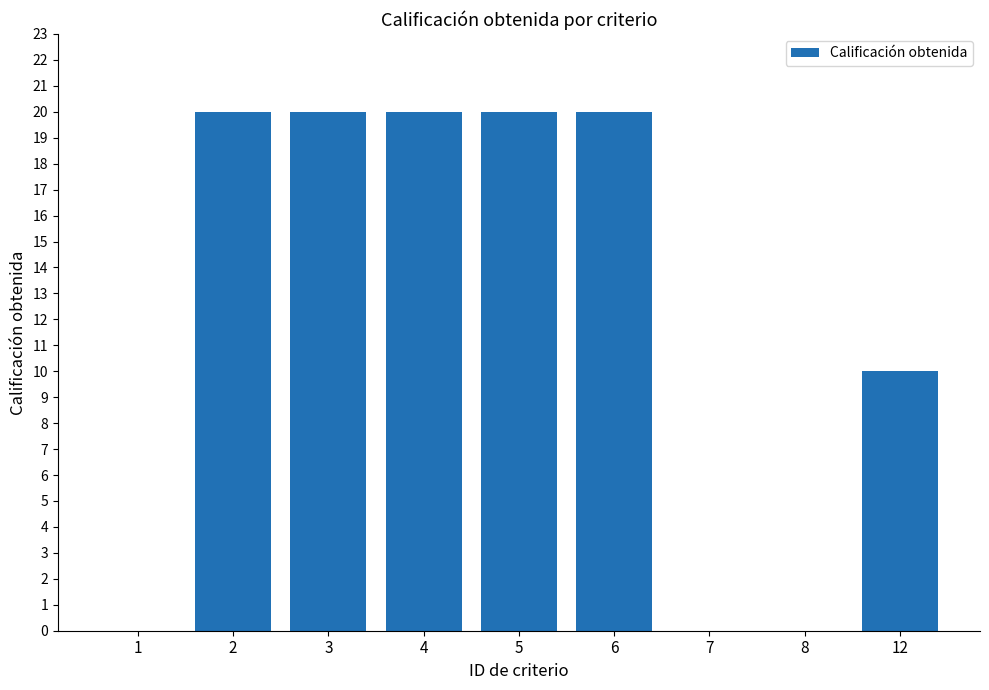

Reading left to right, what are all the values shown in this chart?

1=0	2=20	3=20	4=20	5=20	6=20	7=0	8=0	12=10